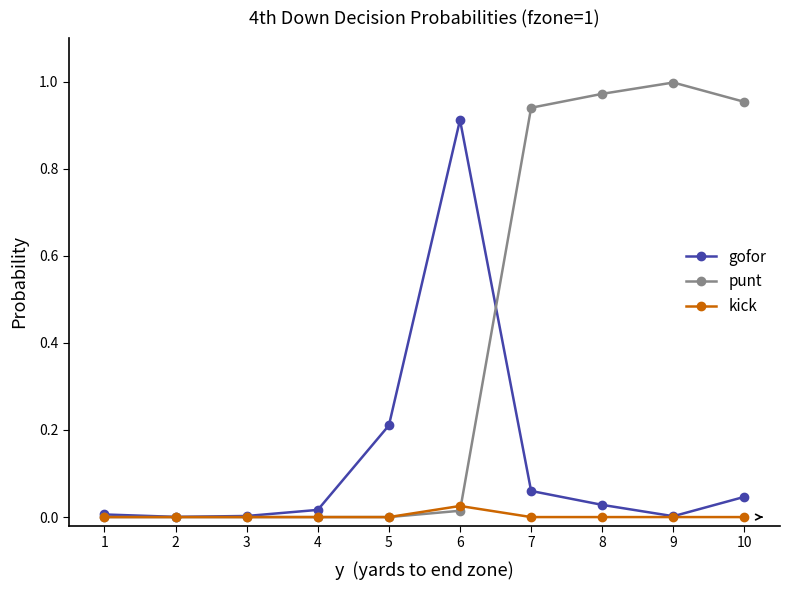

Which category has the highest value in the gofor series?

6